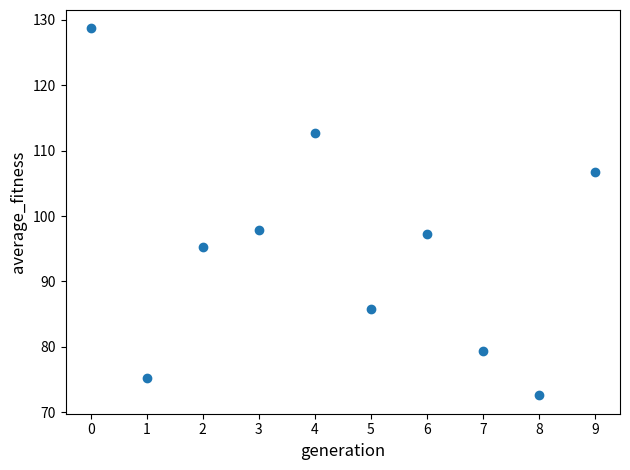

What is the average Y value?

95.1